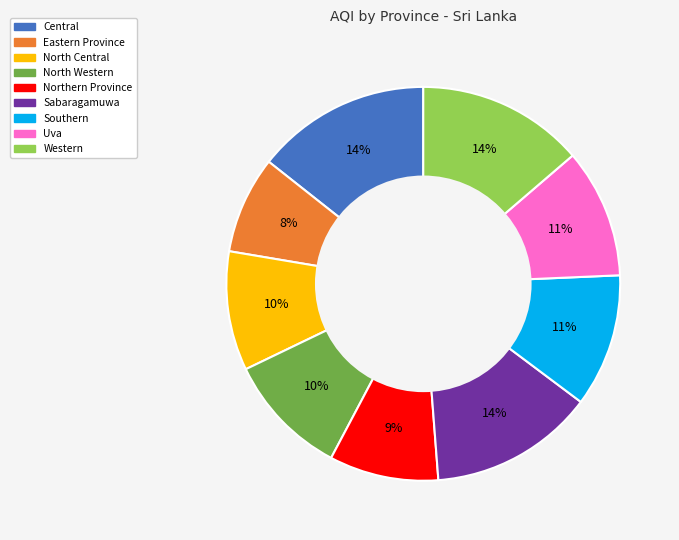

Count the number of slices in the pie.

9